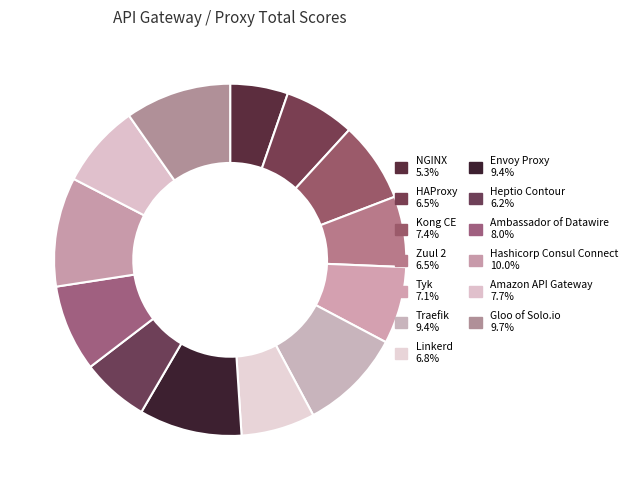

What percentage is the Hashicorp Consul Connect slice, to the nearest percent?

10%